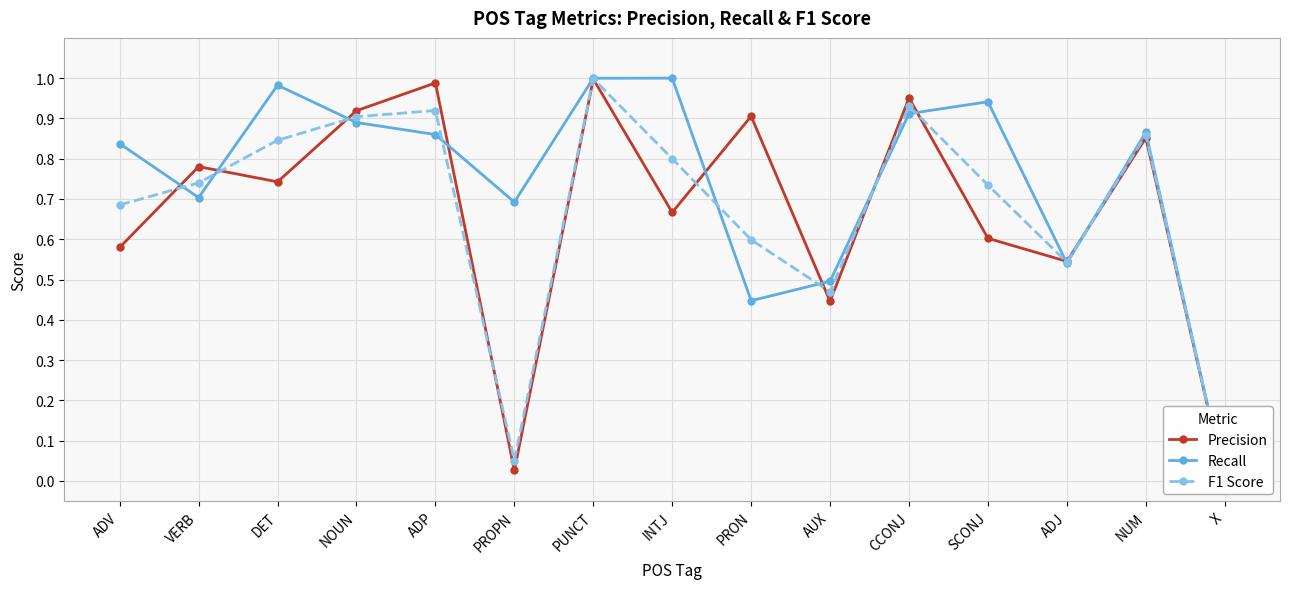

Rank the categories by Precision value from highest to lowest.

PUNCT, ADP, CCONJ, NOUN, PRON, NUM, VERB, DET, INTJ, SCONJ, ADV, ADJ, AUX, PROPN, X